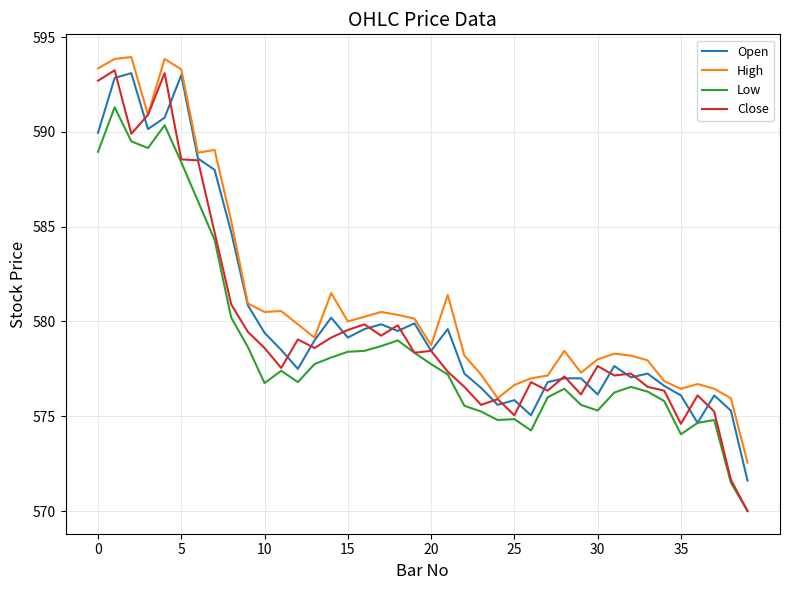

What is the greatest value displayed?

594.0